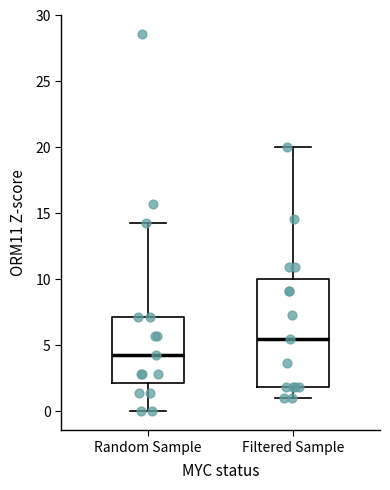

Reading left to right, read every box against the y-axis: the position of its median line, the range the box covers, and the ends of its whiskers. The values are not printed on the chart, so give them approximately, as read against the axis.

Random Sample: median 4.5, box 2.0 to 7.0, whiskers 0.0 to 14.5
Filtered Sample: median 5.5, box 2.0 to 10.0, whiskers 1.0 to 20.0